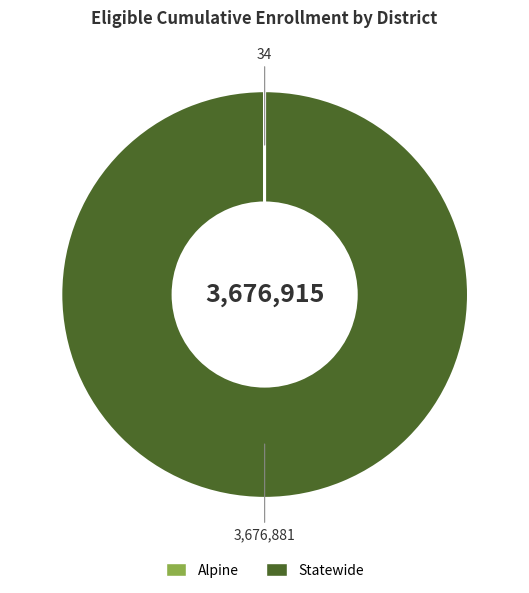

Is there a majority slice in this chart?

Yes